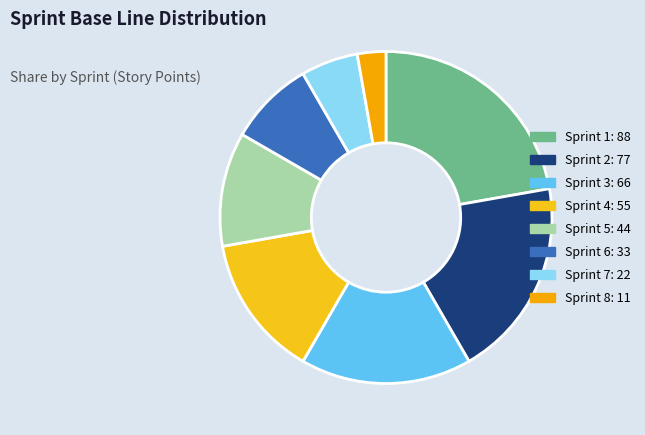

Which slice is the smallest?

Sprint 8 (05/04 - 12/05)